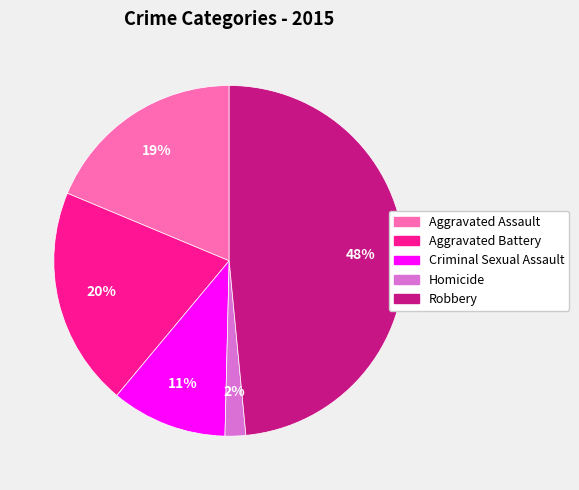

How many segments does this pie chart have?

5